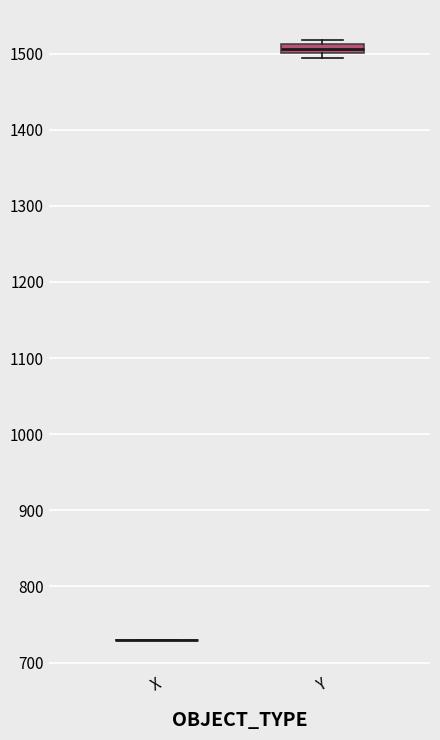

Where is the upper edge of the box for Y on the y-axis? The values are not printed on the chart, so give them approximately, as read against the axis.

1510